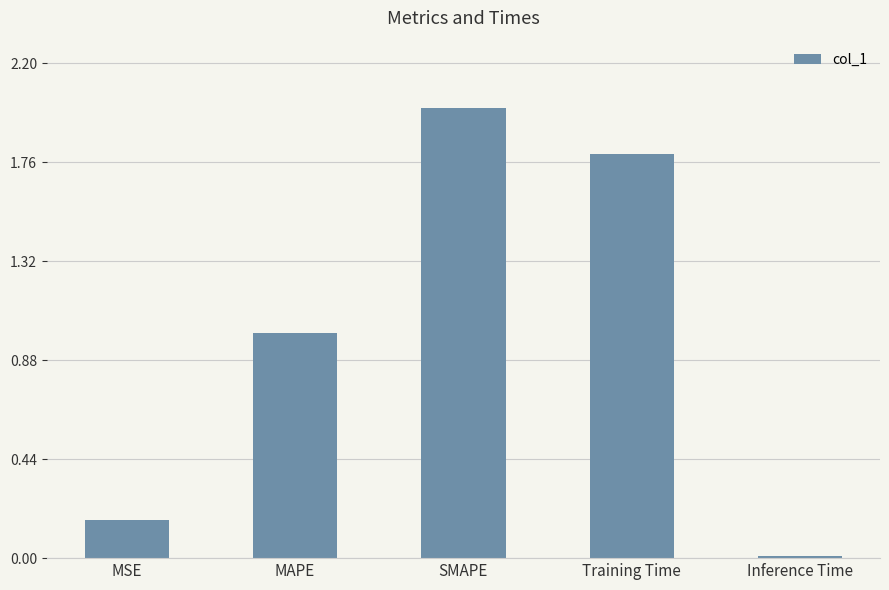

Where is the data nearest to the value 1?

MAPE